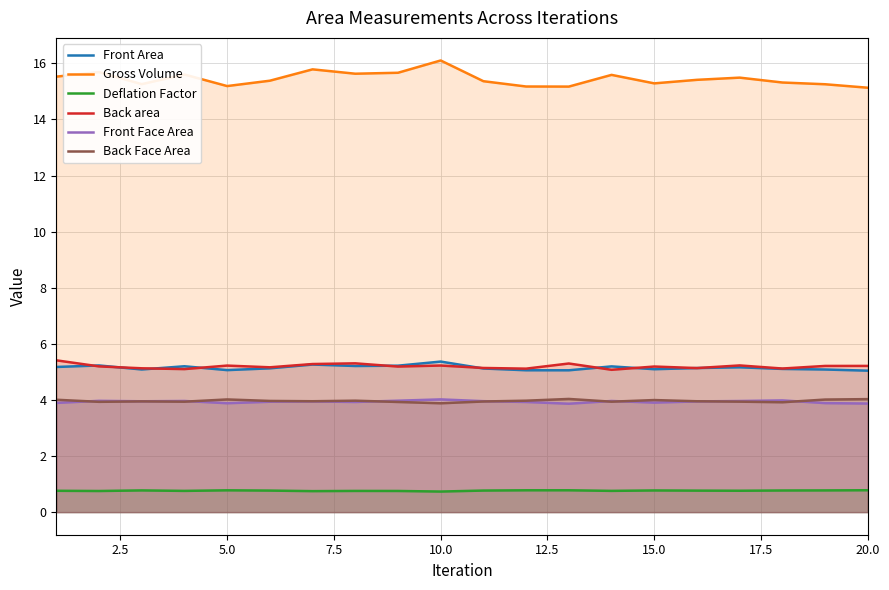

True or false: Gross Volume and Front Area cross at least once.

False